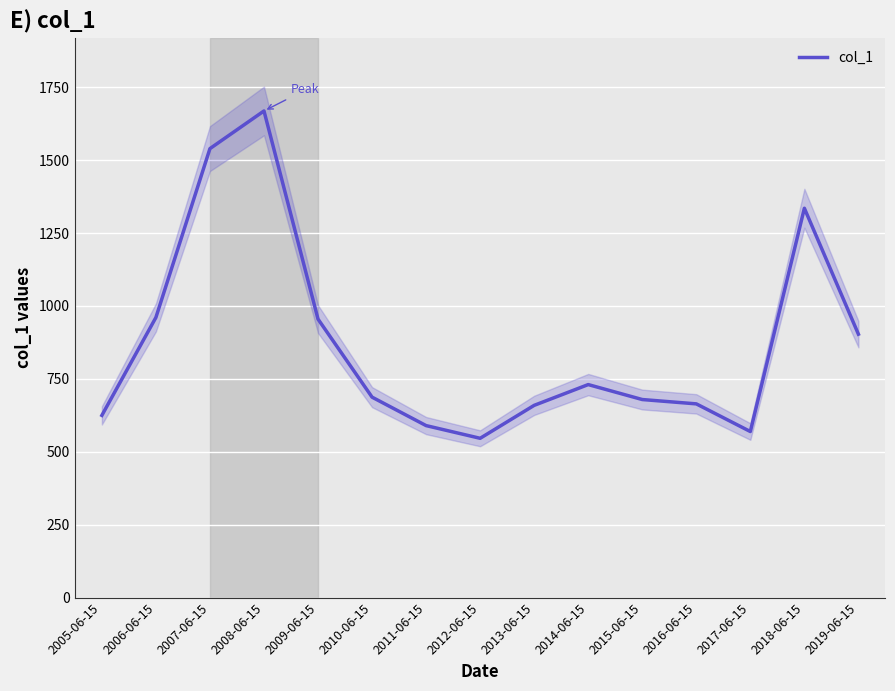

True or false: there are more than 2 points higher than both neighbors.

True